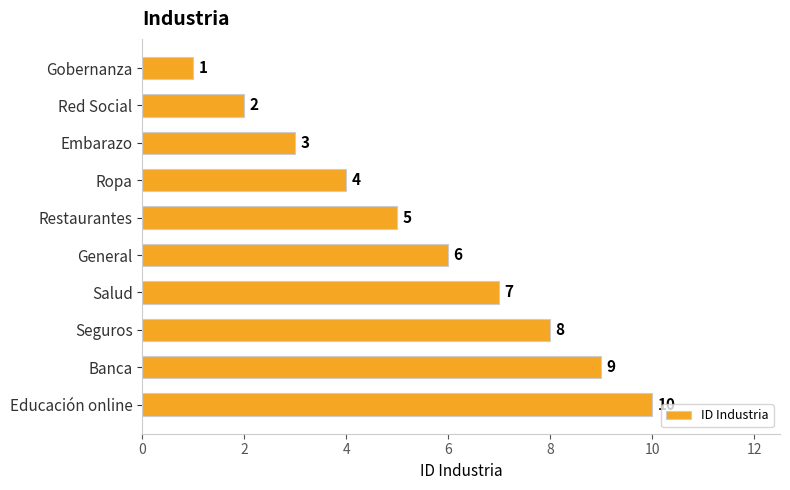

What is the greatest value displayed?

10